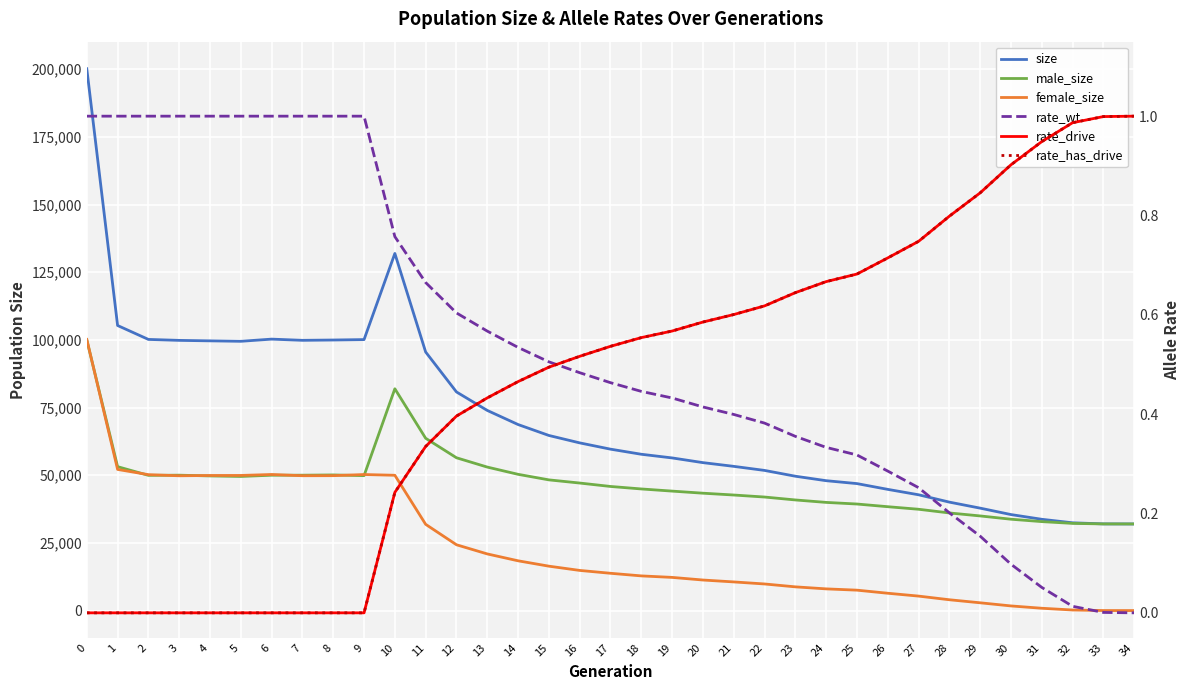

What is the total value across all series at 5?

198969.0